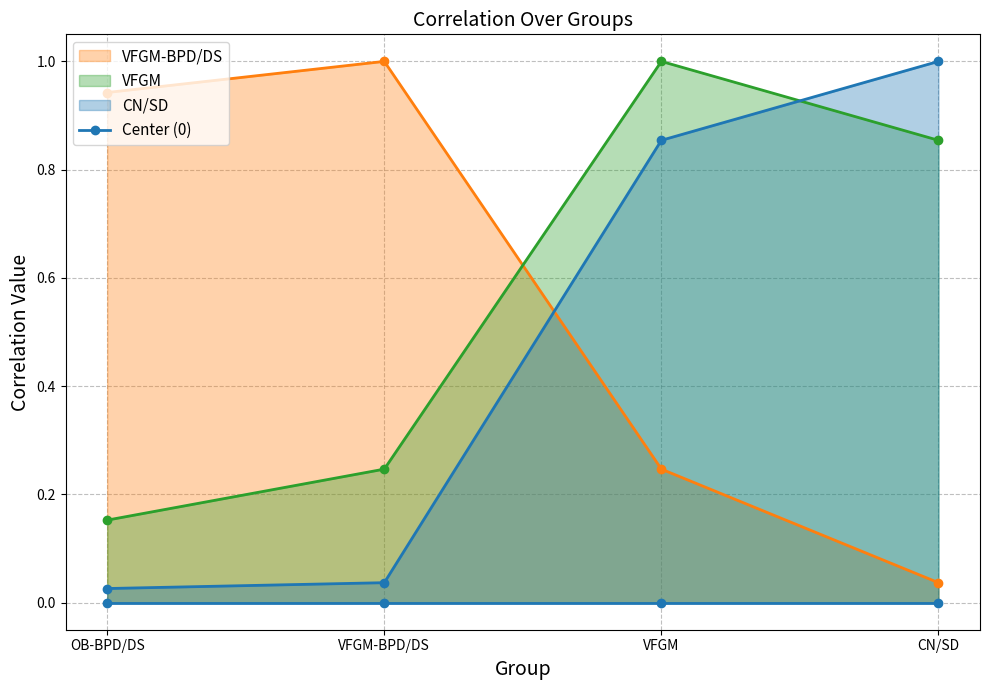

What is the total value across all series at VFGM?

2.1